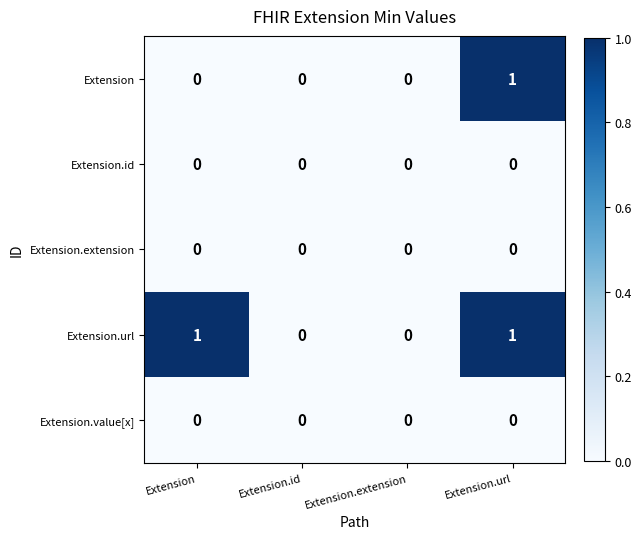

Which series changed the most between Extension and Extension.extension?

Extension.url